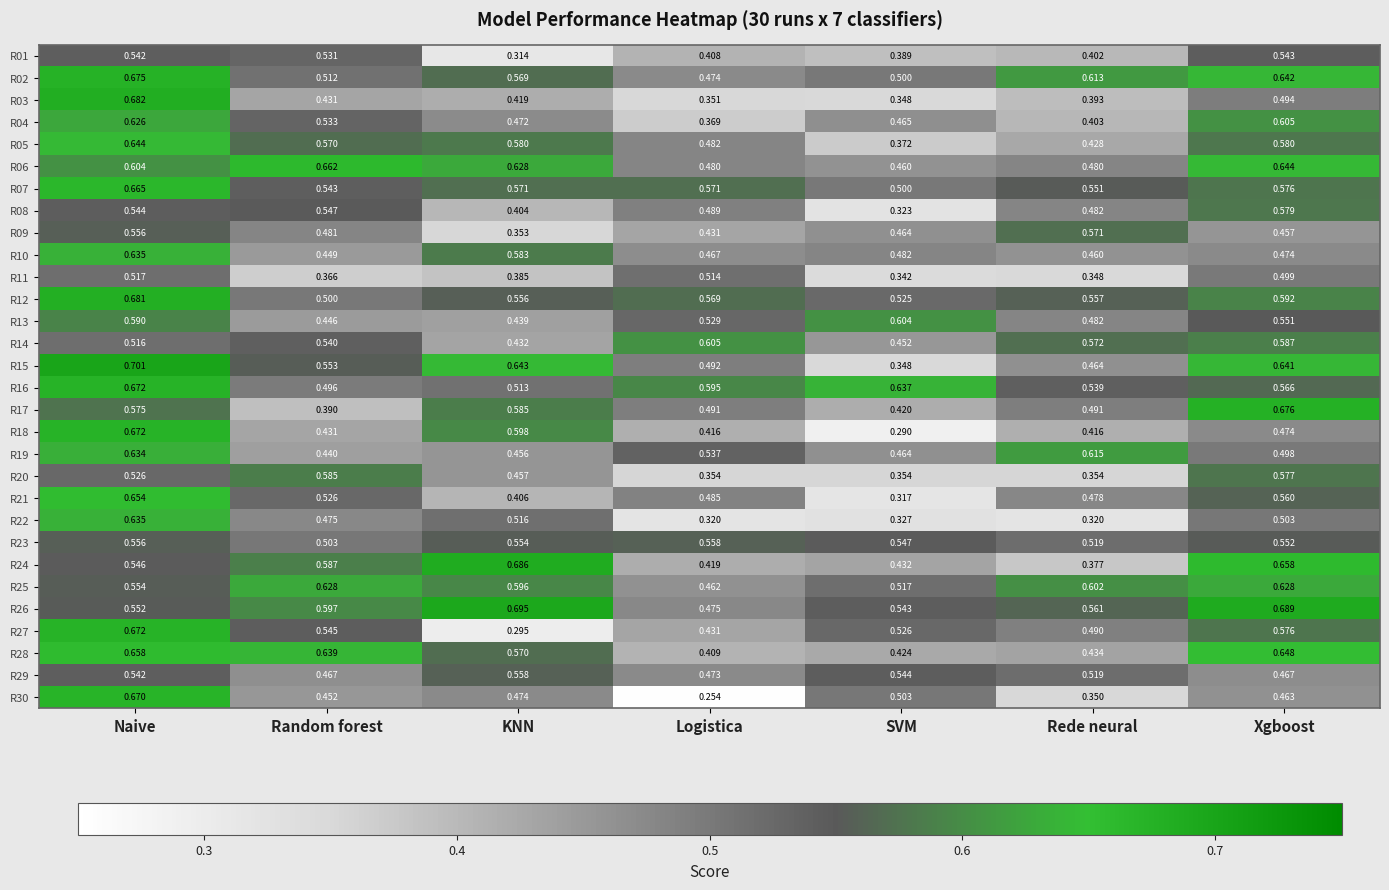

Which category has the lowest value in the R01 series?

KNN